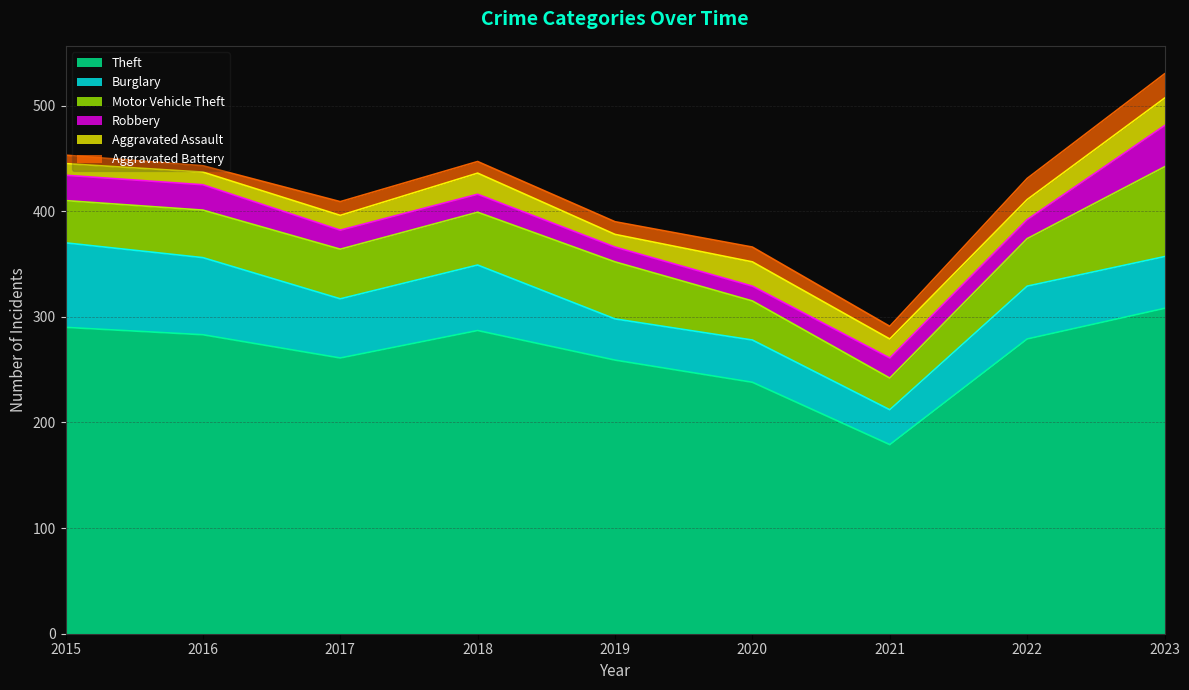

What is the sum of all Aggravated Assault values?

155